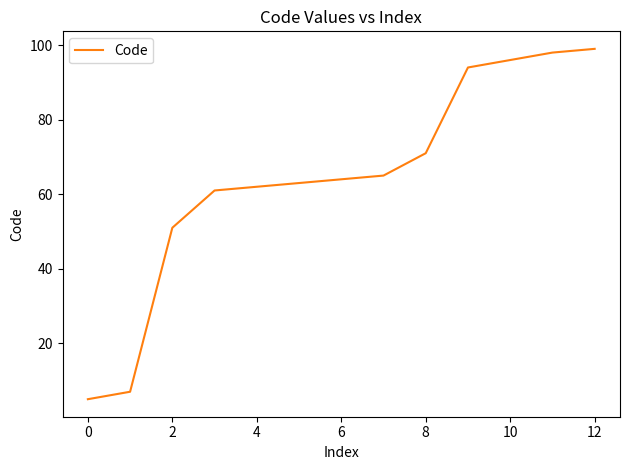

Reading left to right, extract all data points from this chart.

5	7	51	61	62	63	64	65	71	94	96	98	99